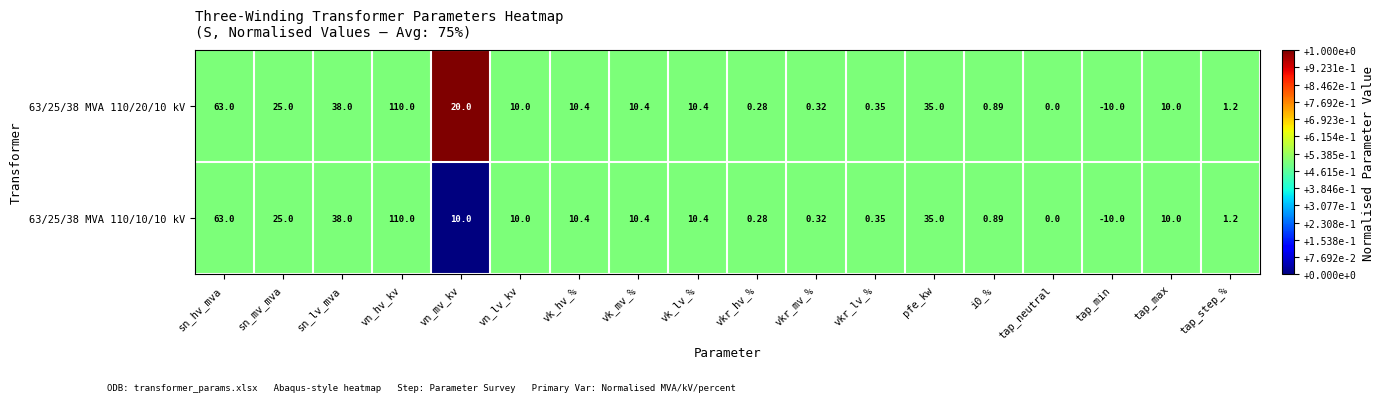

Which series has the largest total across all categories?

63/25/38 MVA 110/20/10 kV